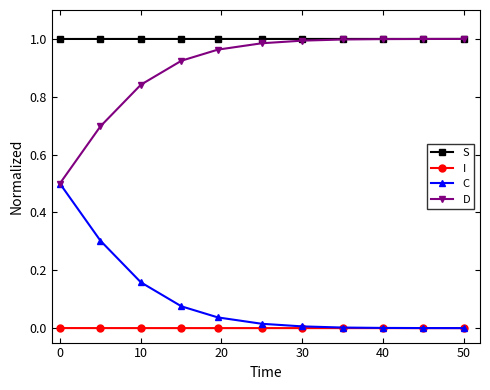

True or false: C and S intersect in this chart.

False